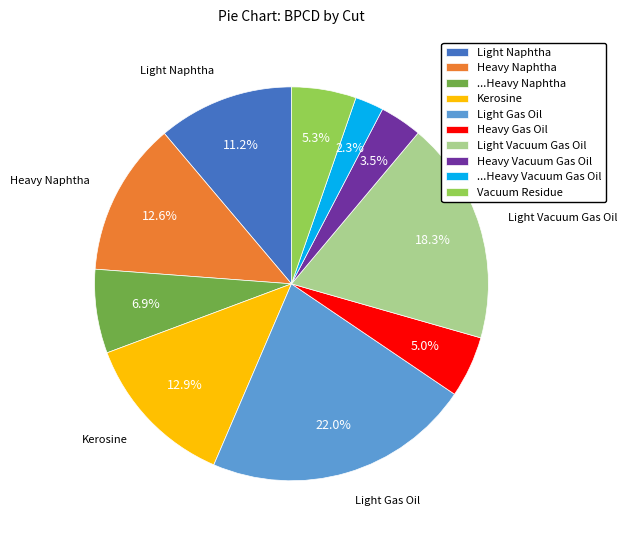

What is the total percentage of Vacuum Residue and Light Vacuum Gas Oil?

23.6%